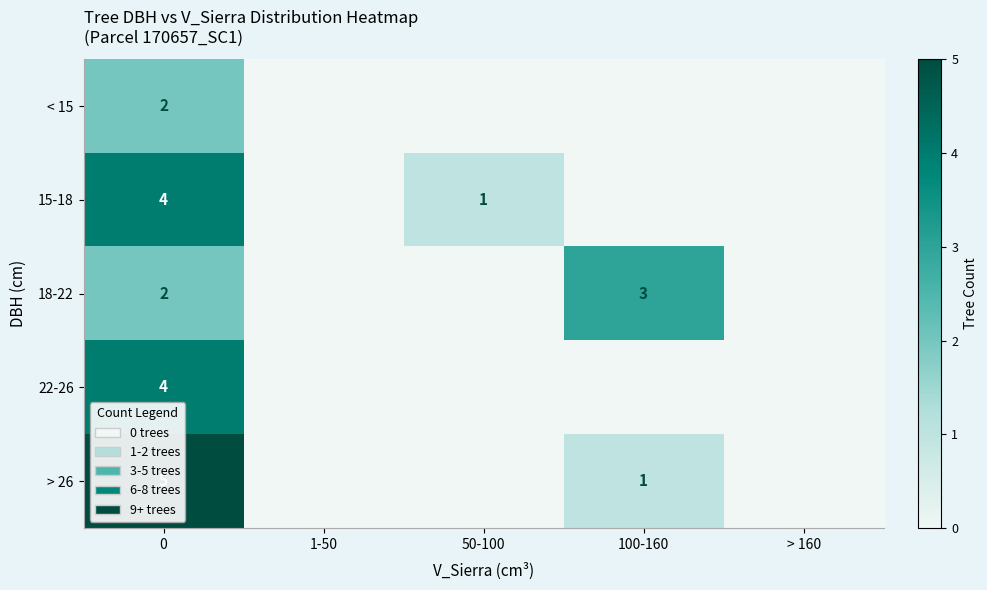

Is it true that 22-26 equals 4 at 0?

True